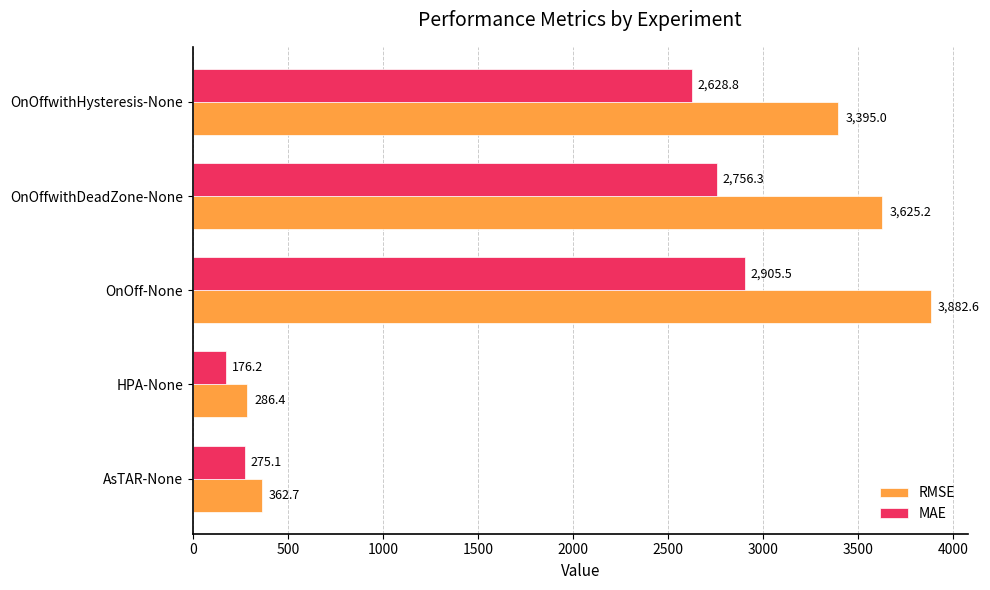

What is the difference between the highest and lowest values at OnOffwithDeadZone-None?

868.9